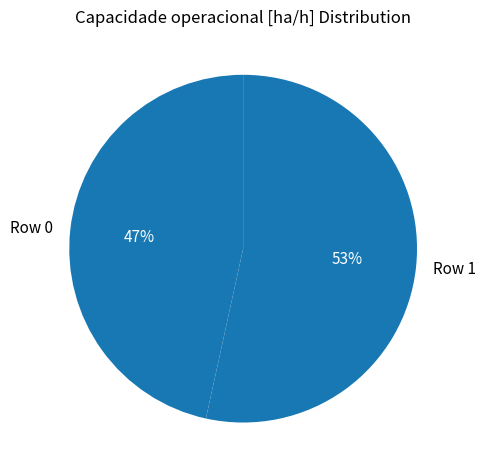

Is it true that Row 0 is 47% of the pie?

True